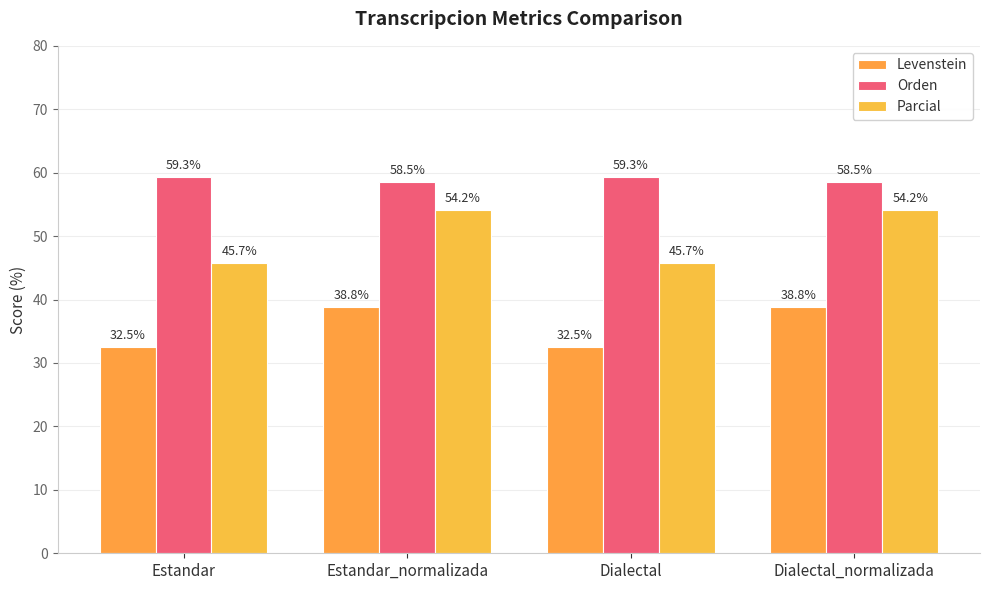

What is the label of the 3rd bar from the right?

Estandar_normalizada